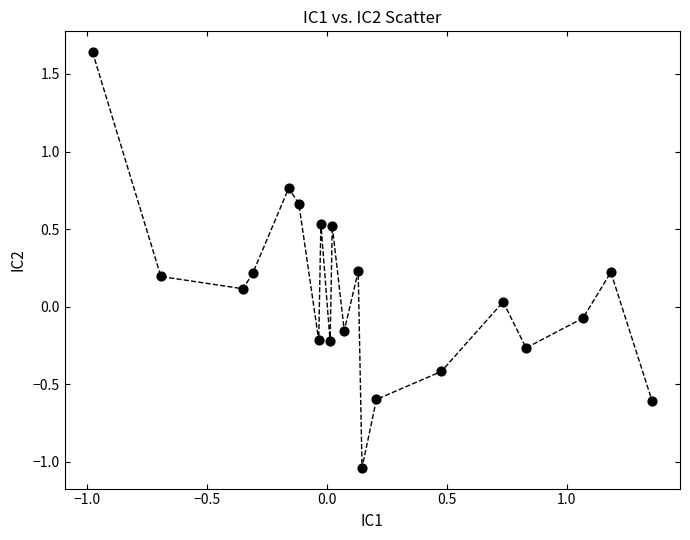

What is the range of Y values (max minus min)?

2.7